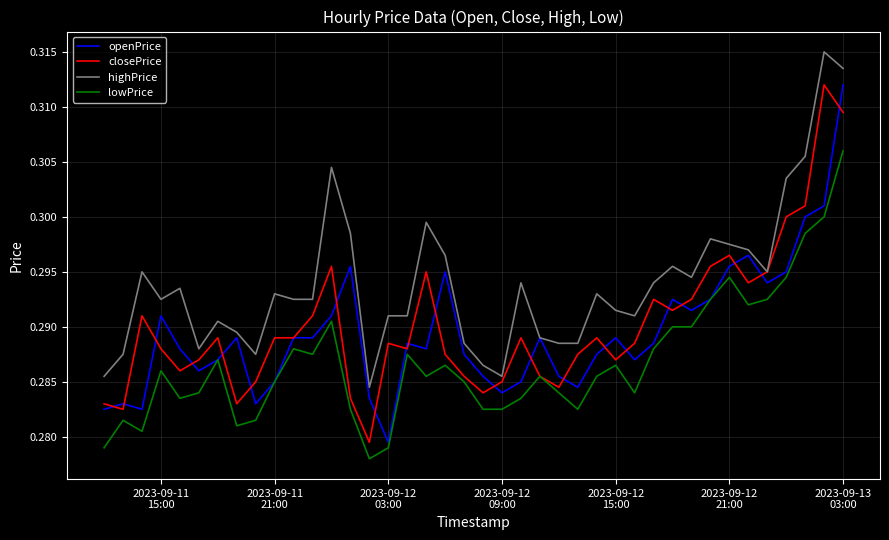

Which series has the largest total across all categories?

highPrice